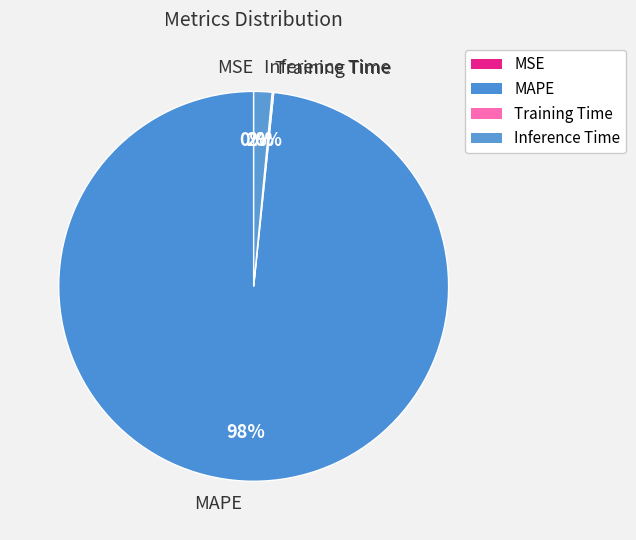

Is there a majority slice in this chart?

Yes